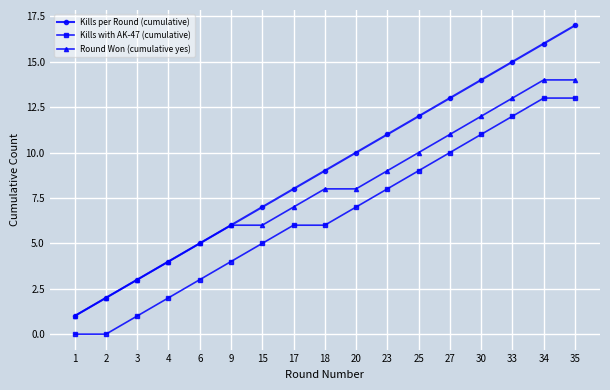

True or false: Round Won (cumulative yes) and Kills with AK-47 (cumulative) cross at least once.

False